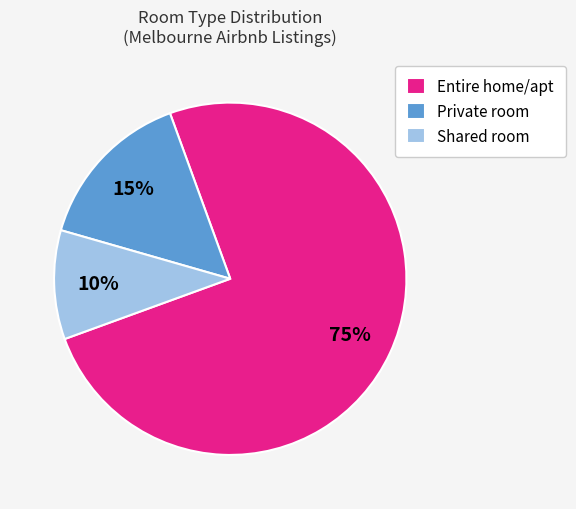

Combined, do Private room and Shared room account for over 50%?

No